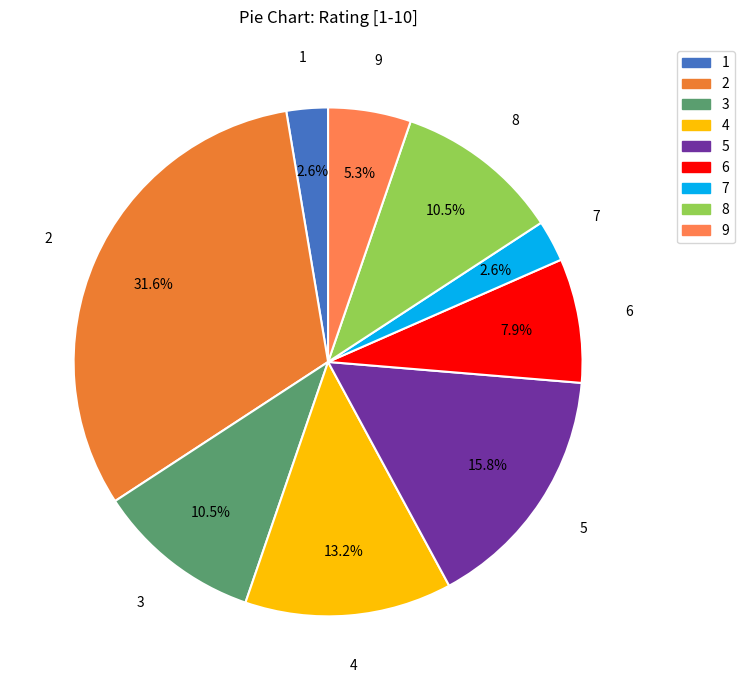

Approximately how many times larger is the value at 6 compared to 5?

0.5